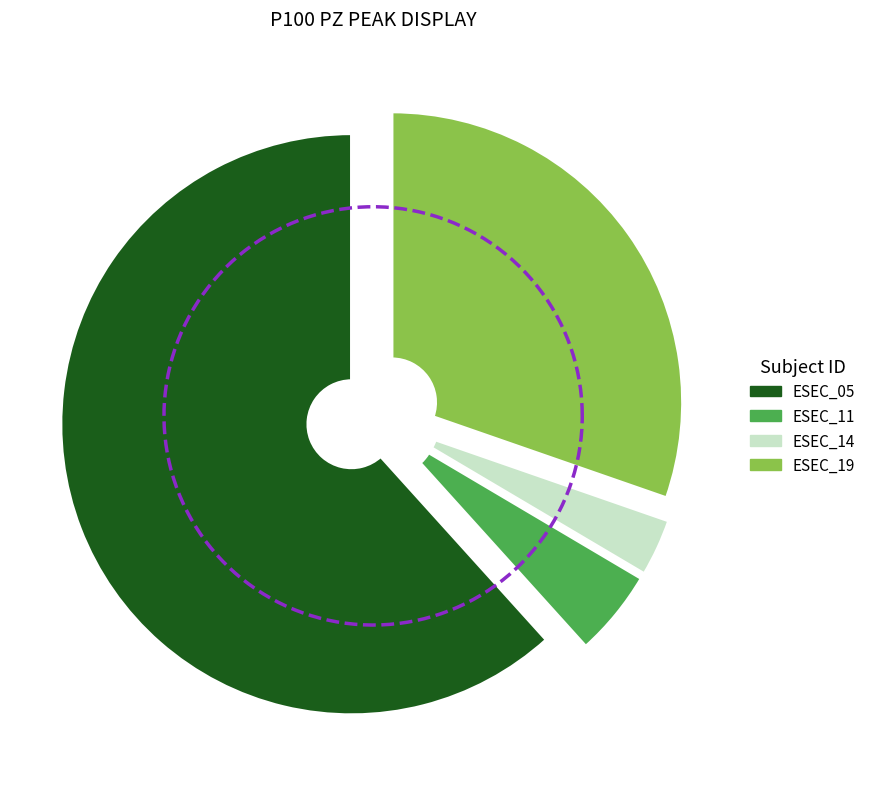

Combined, do ESEC_14 and ESEC_19 account for over 50%?

No